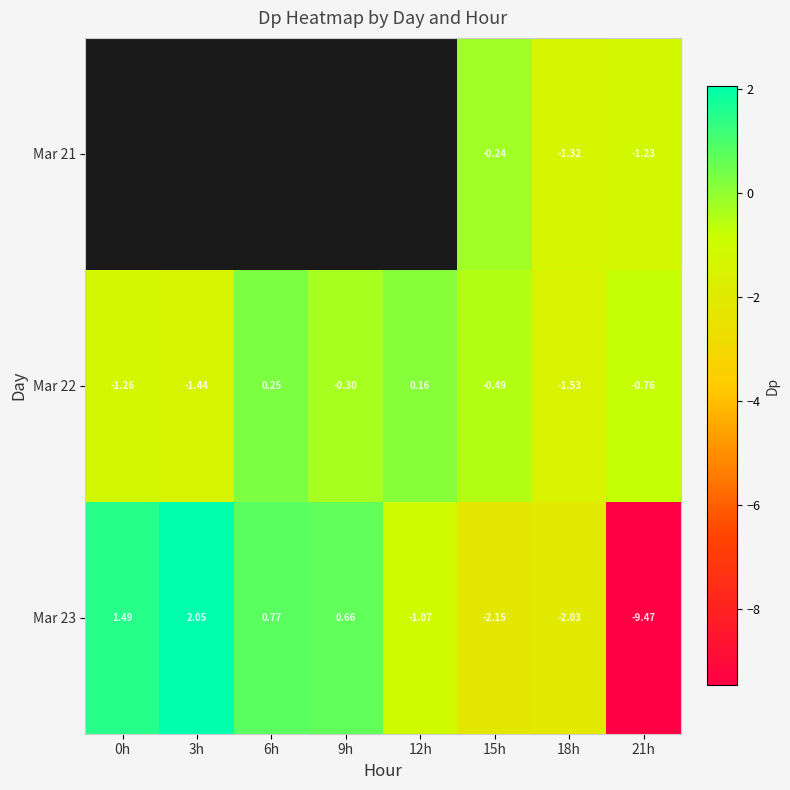

The value of Mar 22 at 6h is 0.1. True or false?

False